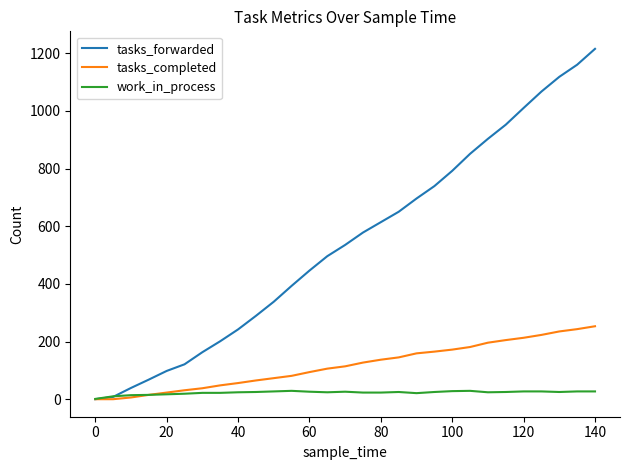

What is the maximum value shown in the chart?

1215